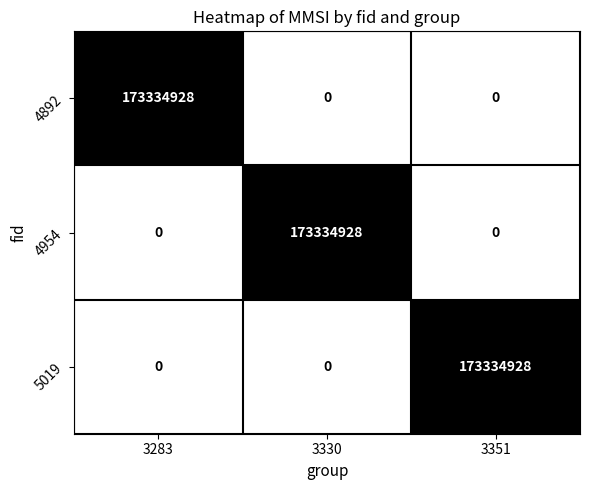

What is the difference between the highest and lowest values at 3283?

173334928